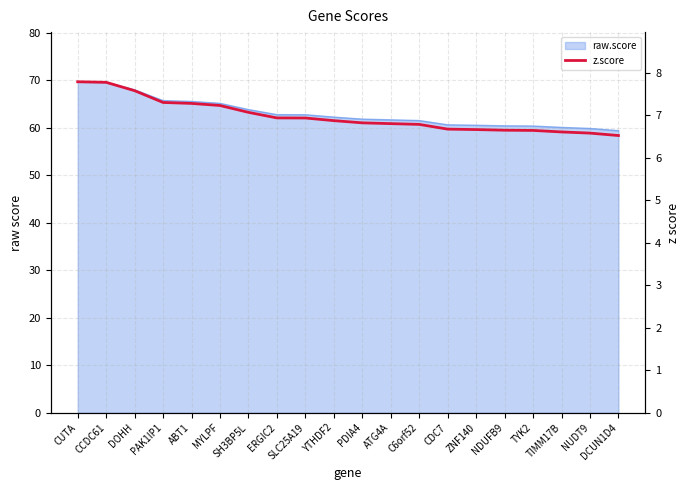

True or false: there are more than 2 points higher than both neighbors.

False